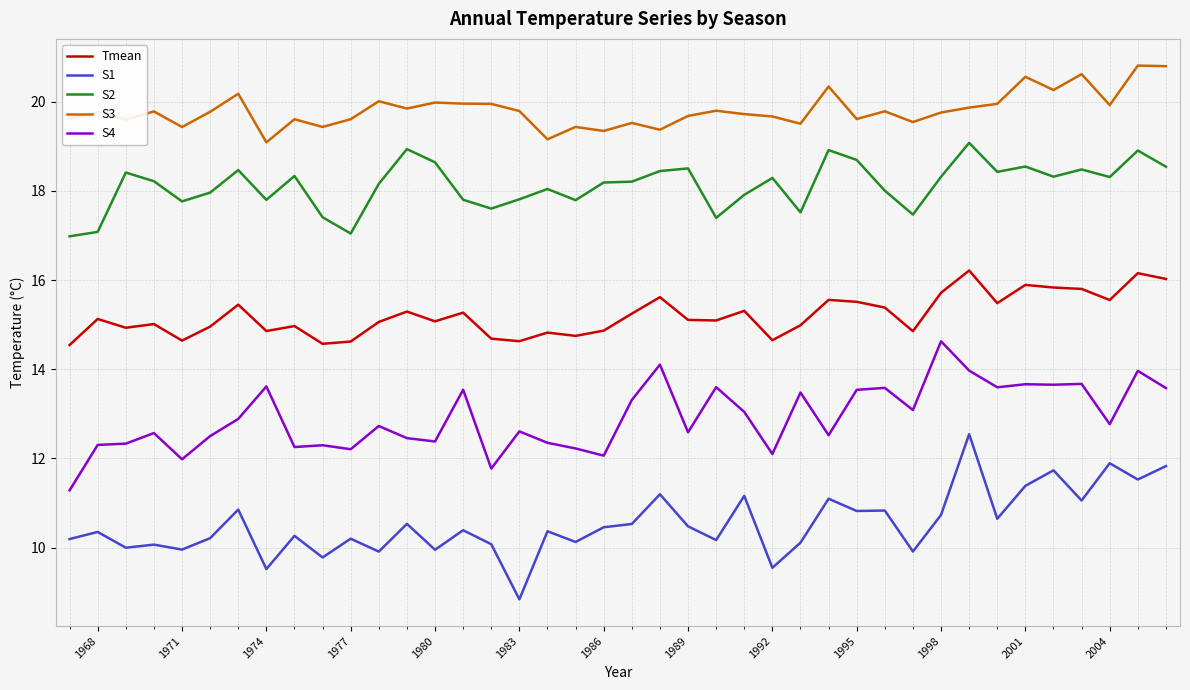

What is the average value of the S4 series?

12.9